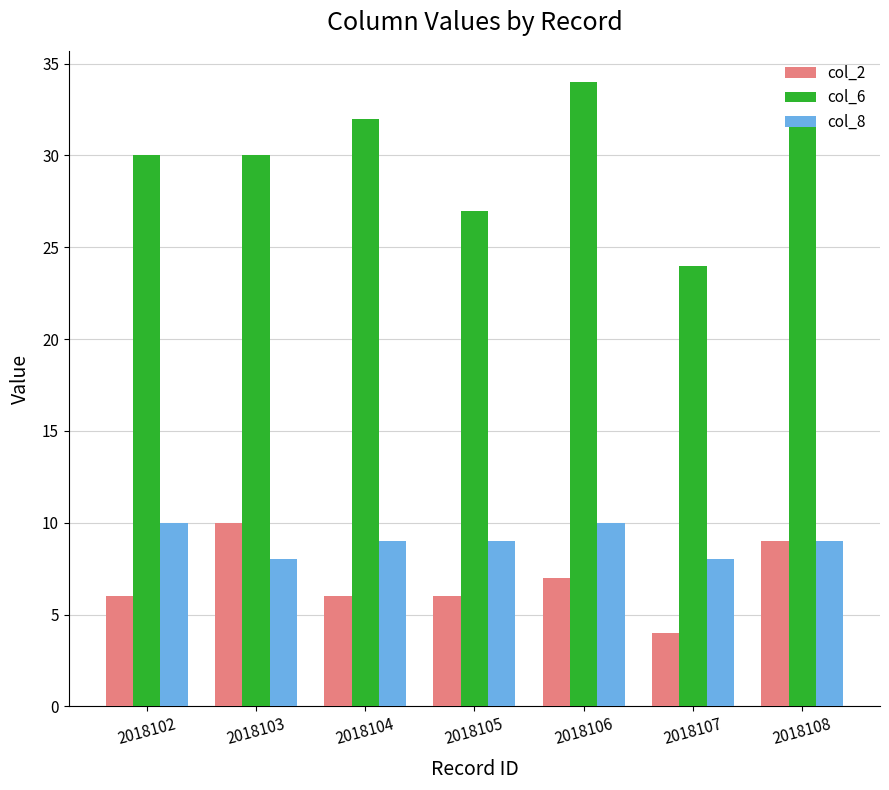

Rank the series at 2018107 from highest to lowest value.

col_6, col_8, col_2